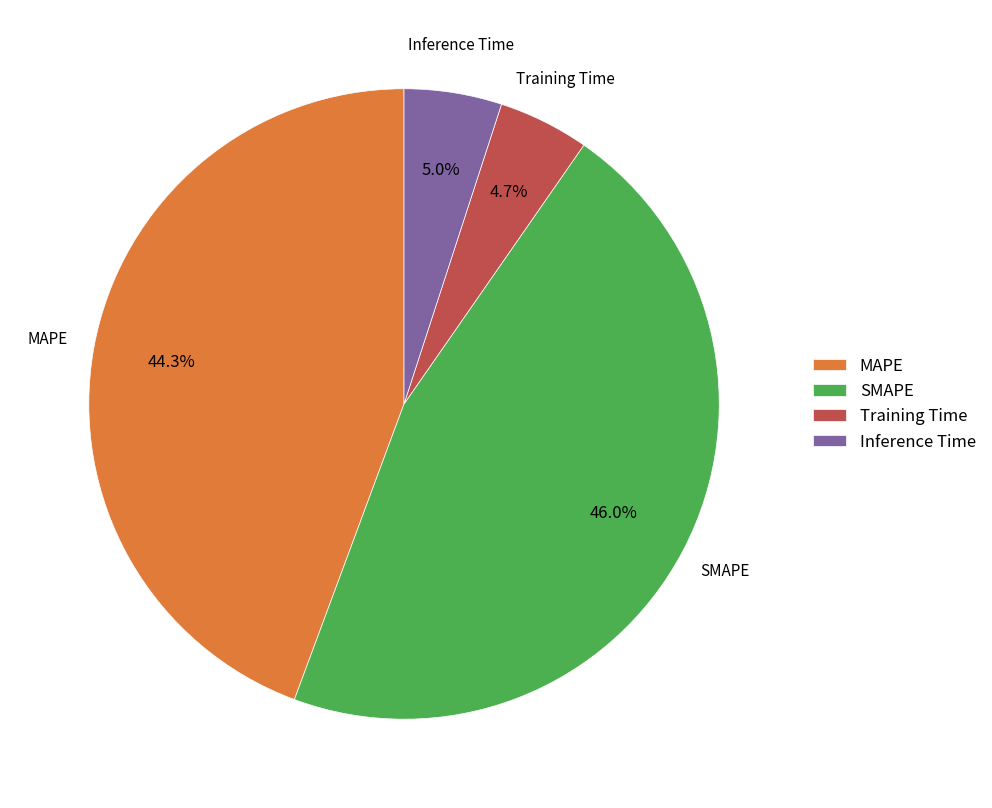

Does any single category account for the majority?

No